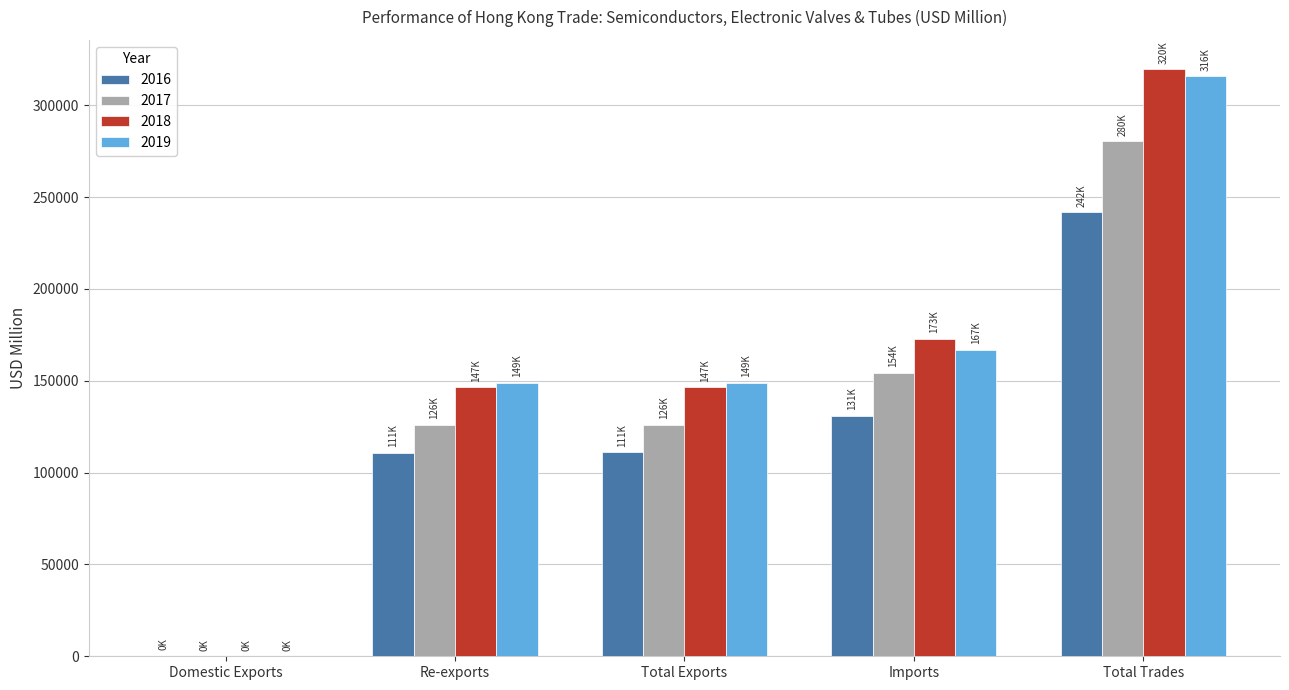

What is the greatest value displayed?

319587.6